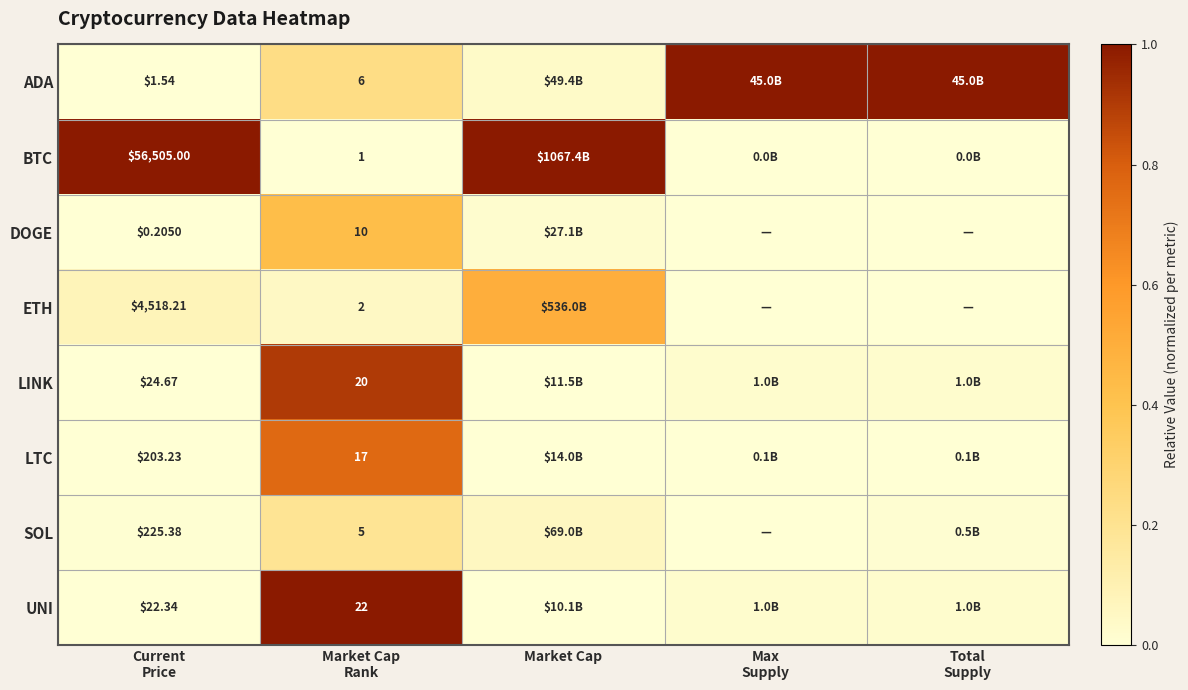

Rank the series at Total Supply from highest to lowest value.

ADA, LINK, UNI, SOL, LTC, BTC, DOGE, ETH